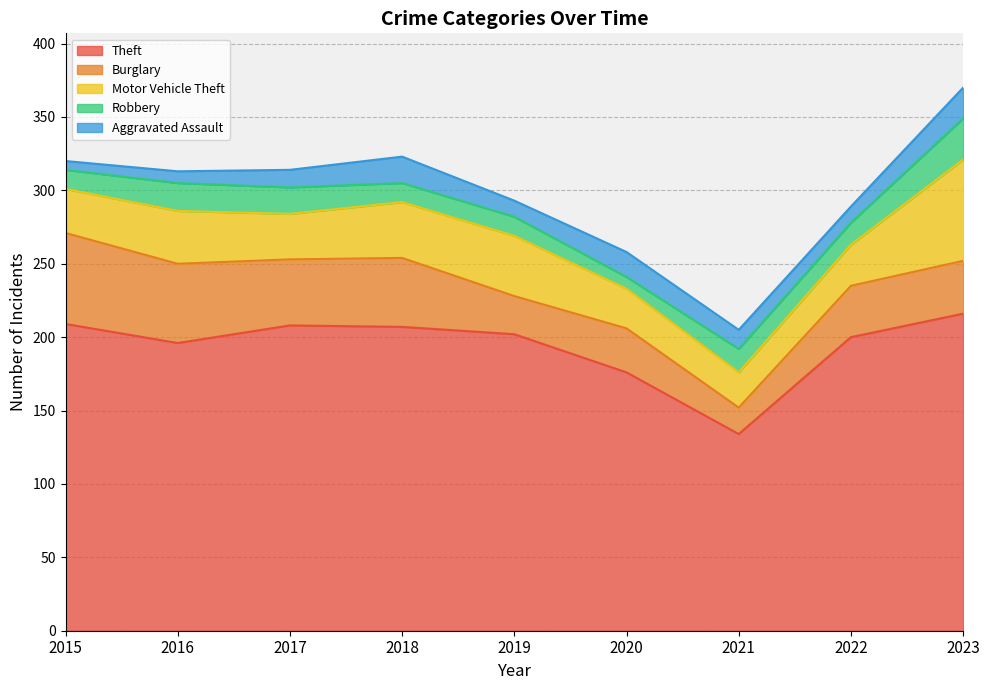

Reading left to right, transcribe all the data shown in this chart.

Theft: 209	196	208	207	202	176	134	200	216
Burglary: 62	54	45	47	26	30	18	35	36
Motor Vehicle Theft: 30	36	31	38	41	27	24	28	69
Robbery: 13	19	18	13	13	8	16	15	28
Aggravated Assault: 6	8	12	18	11	17	13	11	21